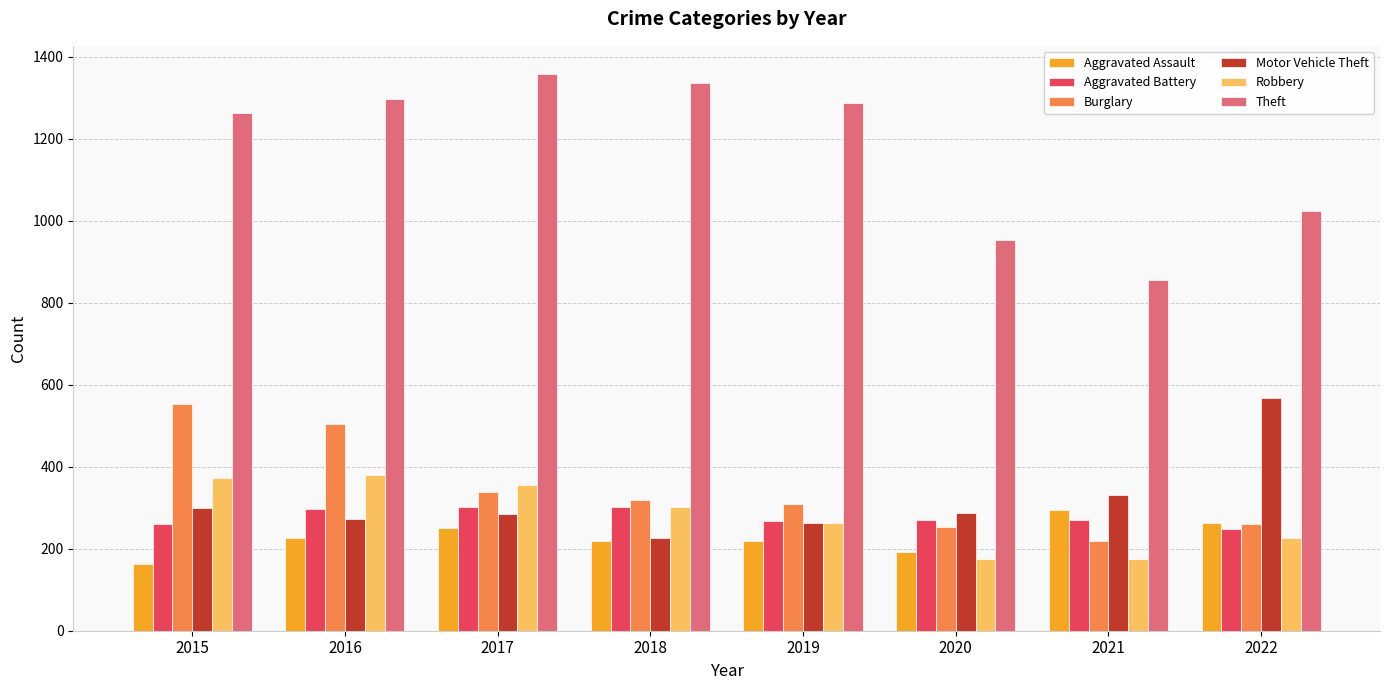

What is the spread (max minus min) of values at 2018?

1117